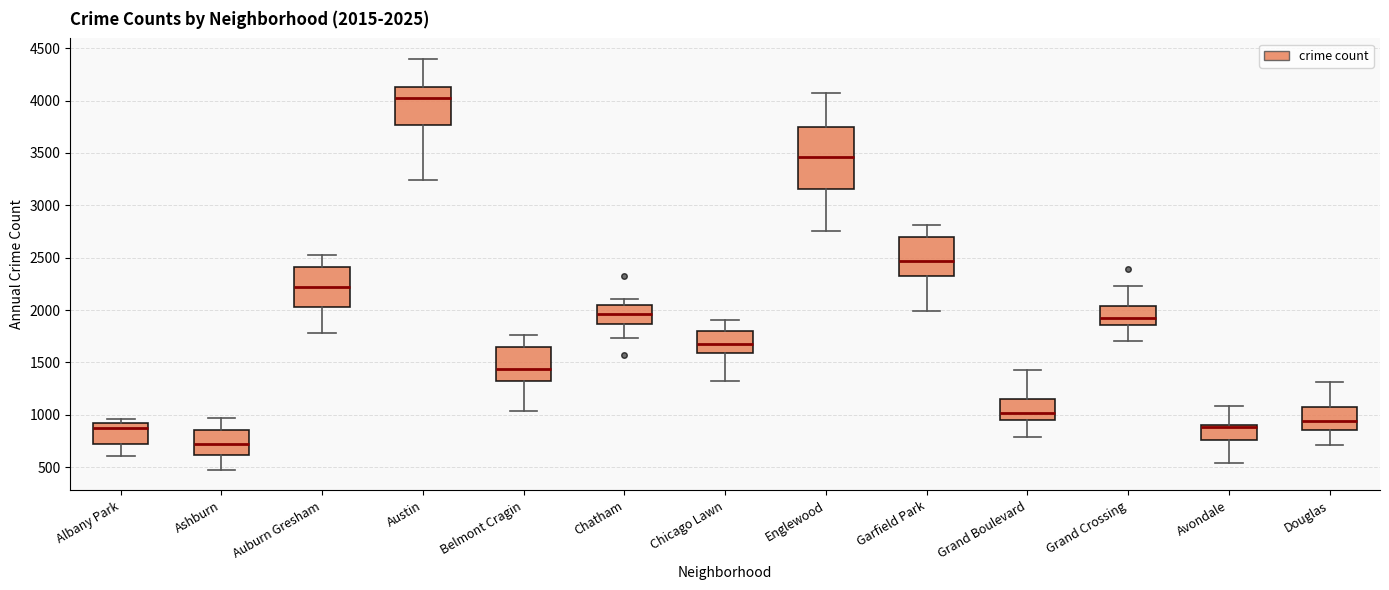

Which box has the lowest median line?

Ashburn